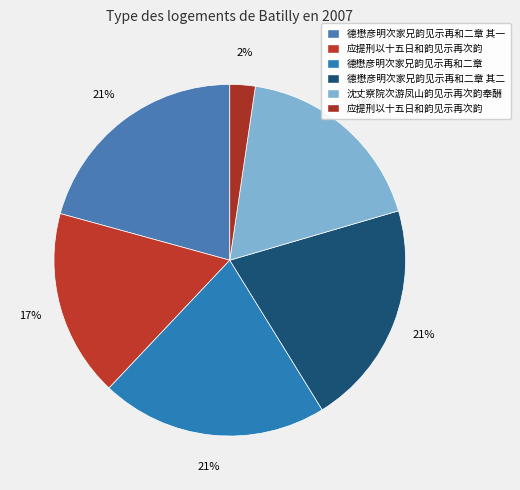

How many slices are in this pie chart?

6